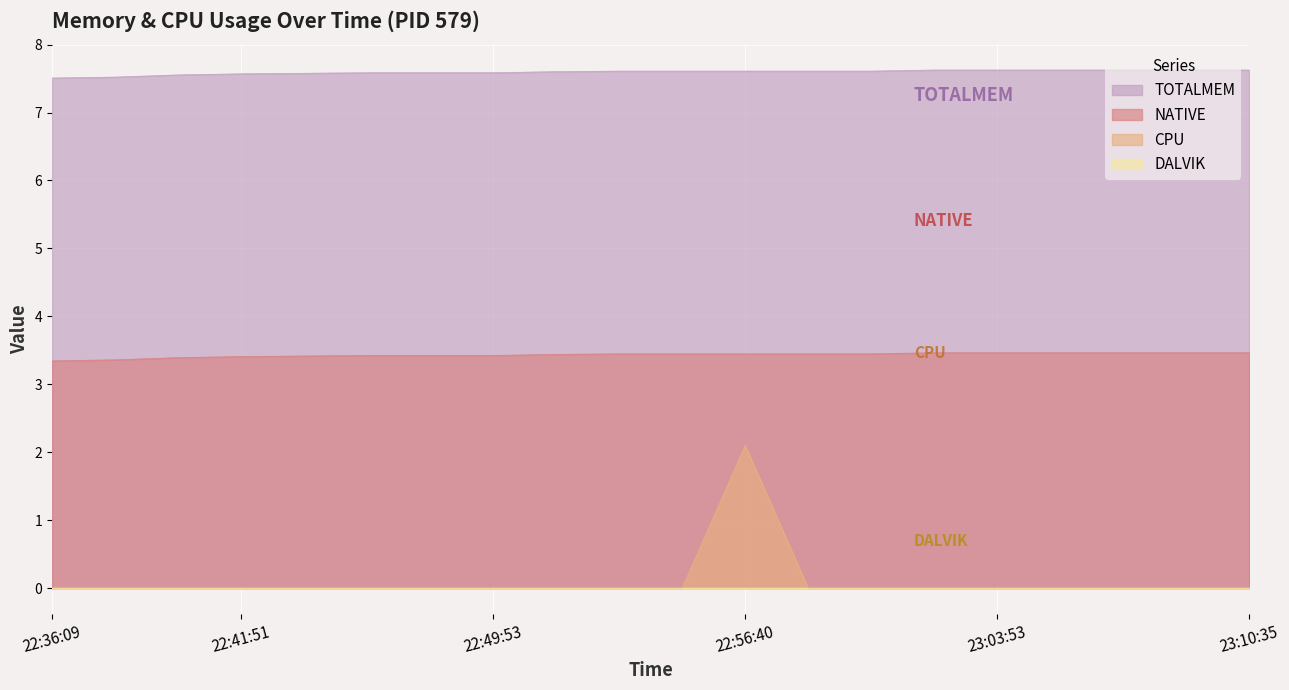

Which series has the largest total across all categories?

TOTALMEM